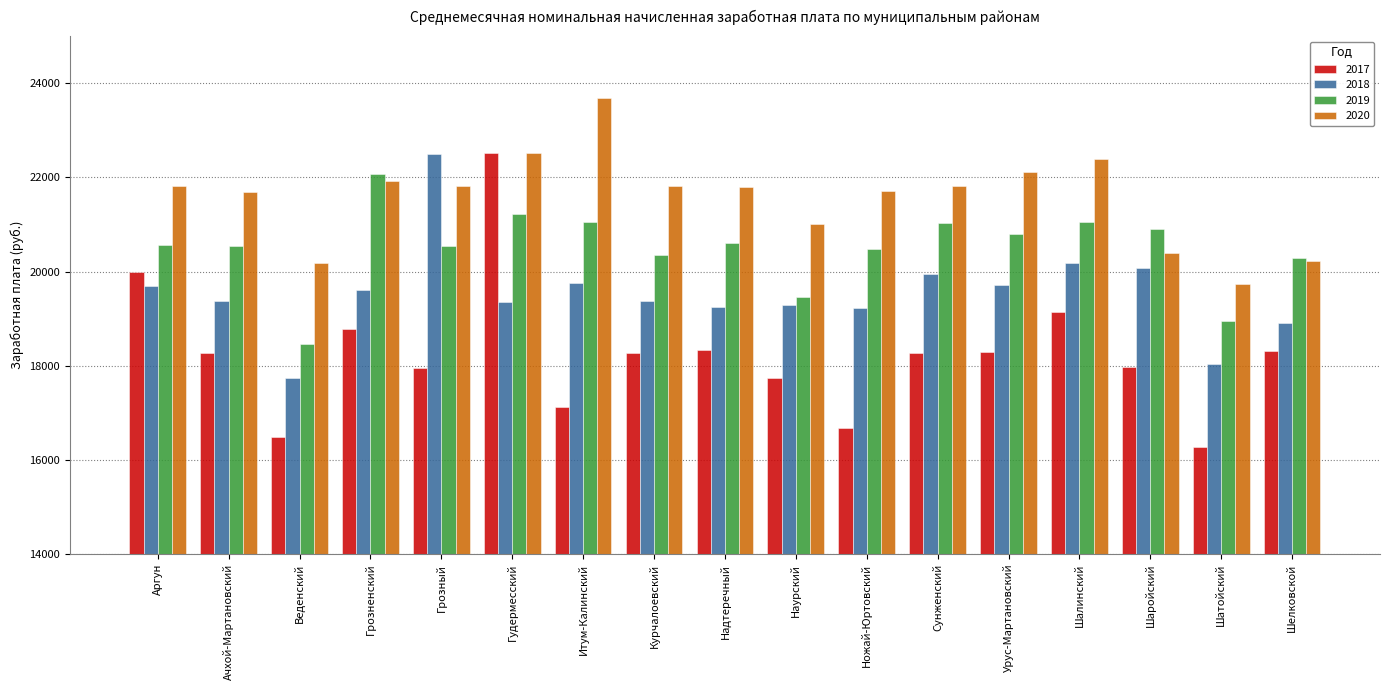

Between Итум-Калинский and Курчалоевский, which series saw the biggest shift?

2020